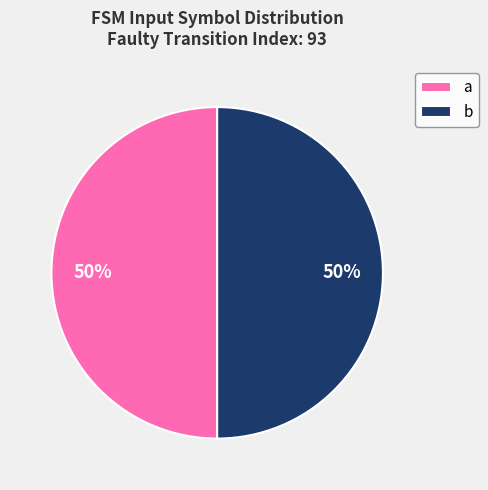

Is the sum of b and a greater than half?

Yes